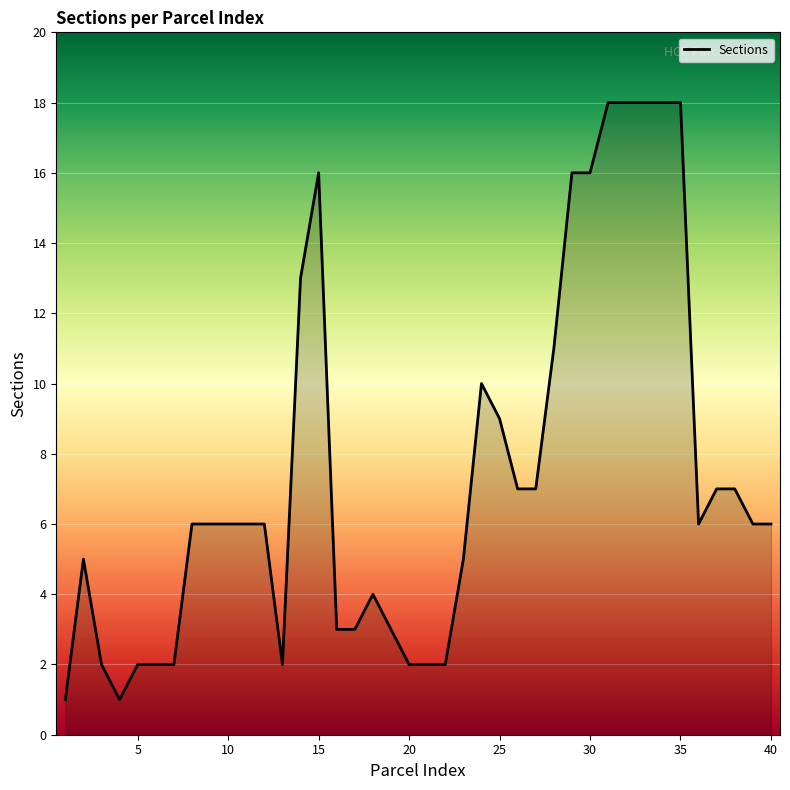

Count the number of categories in the chart.

40